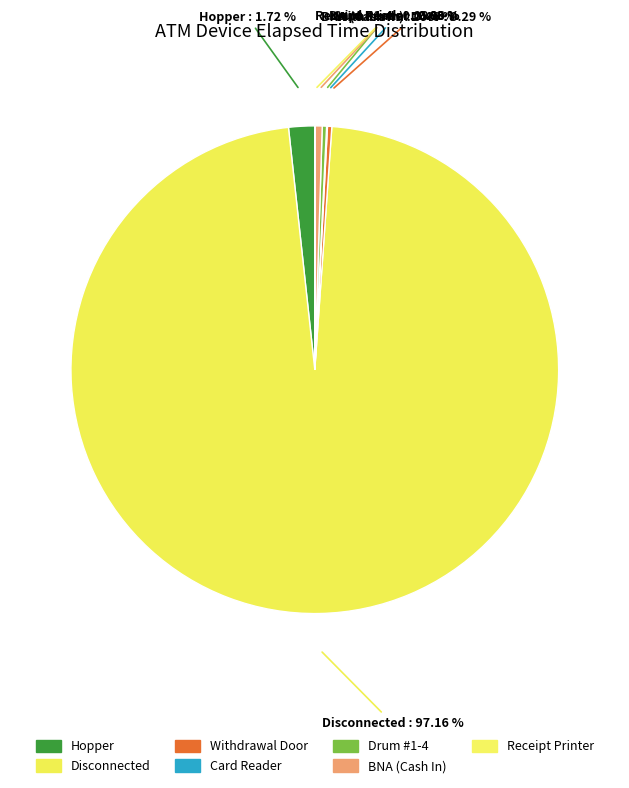

Which category has the biggest portion of the pie?

Disconnected